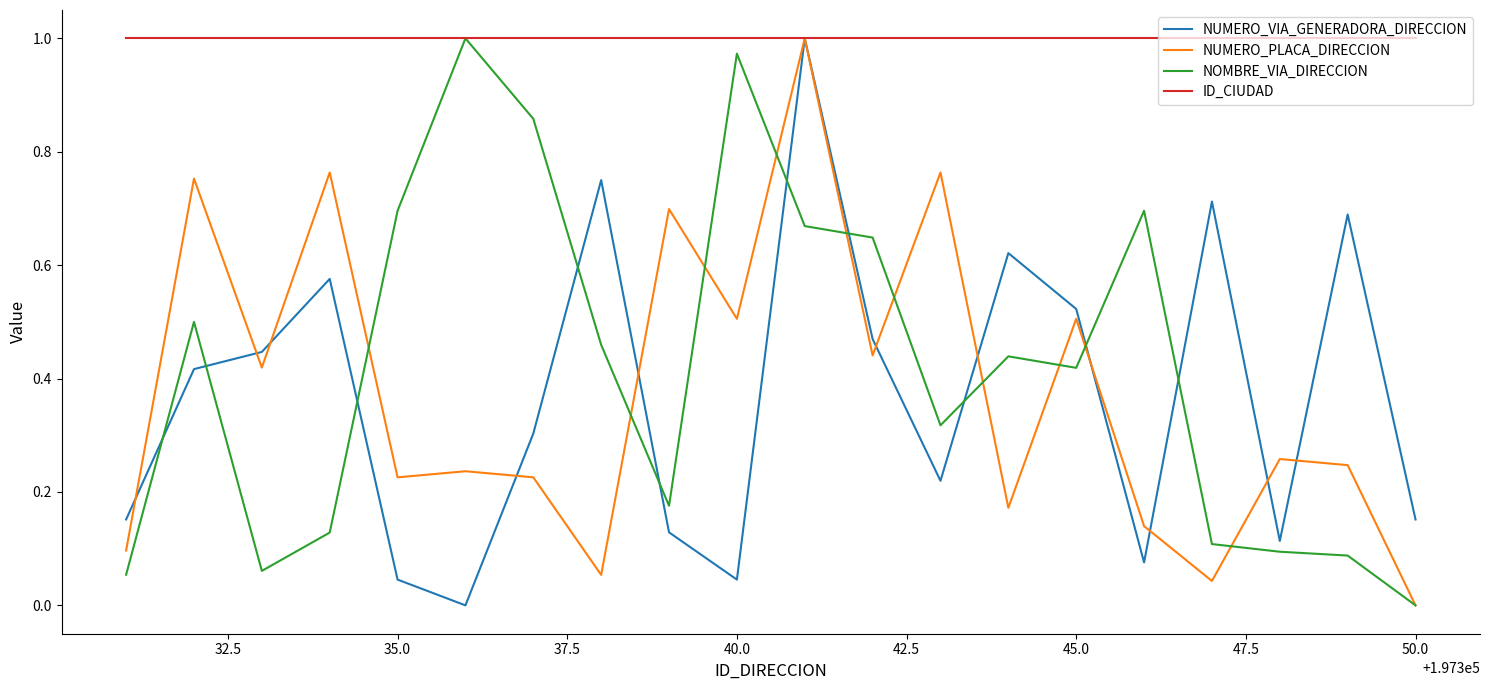

Which series has the largest total across all categories?

ID_CIUDAD